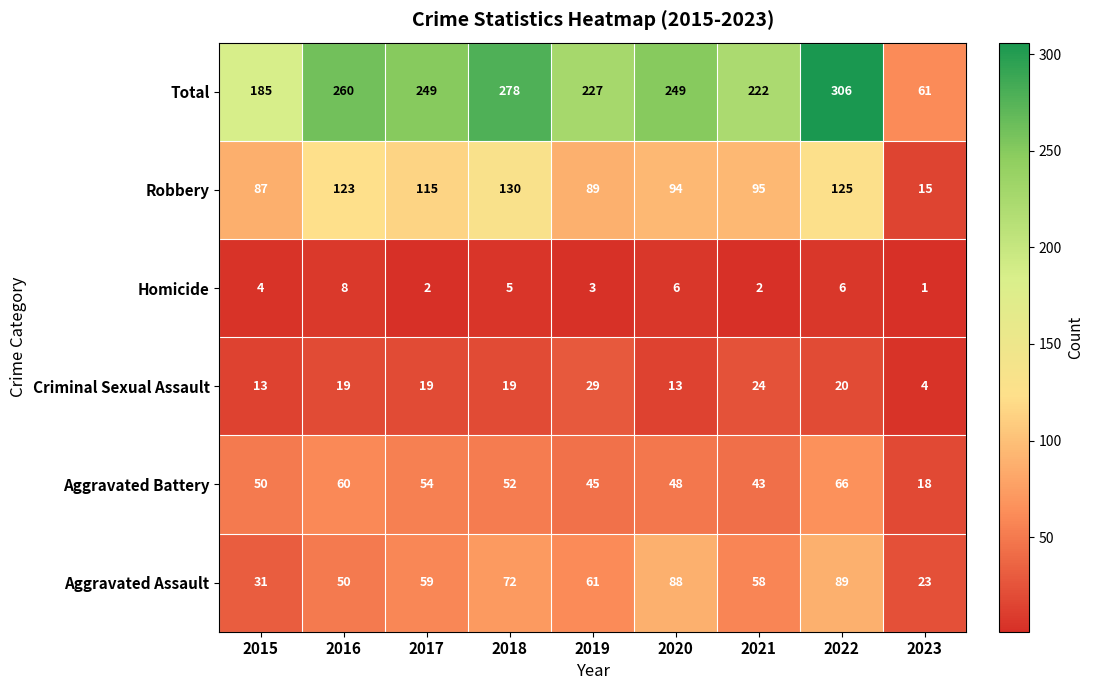

How many data points in Homicide are less than 4?

4